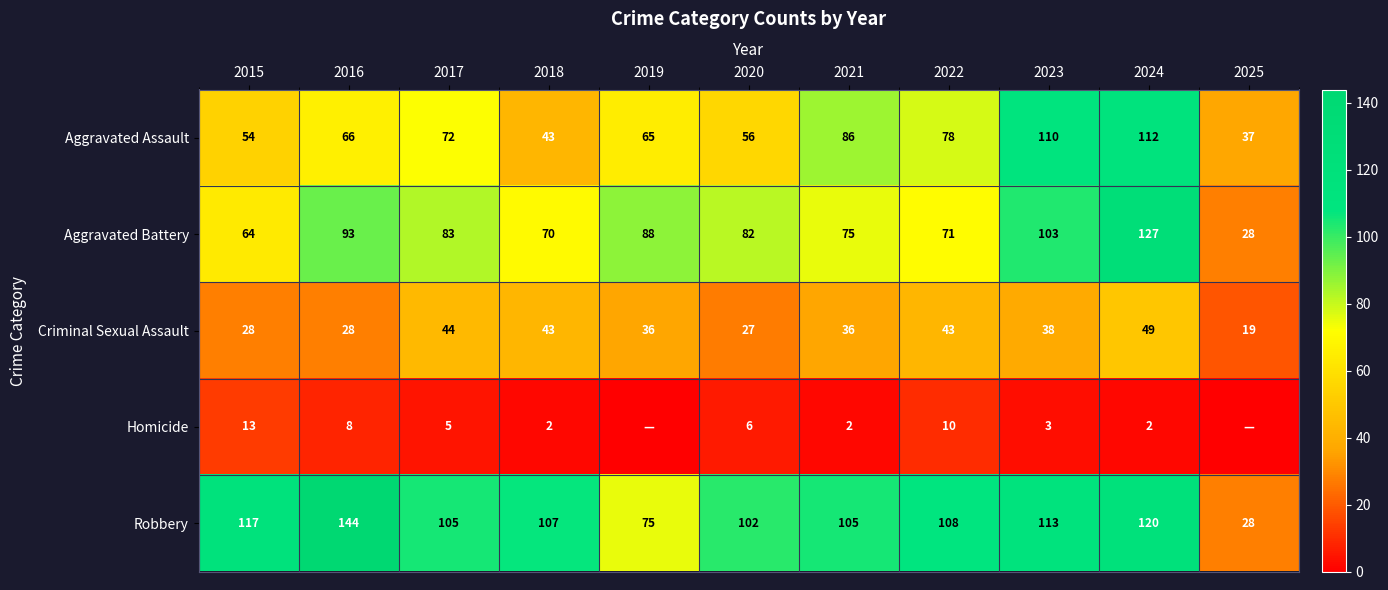

At which category does the chart reach its minimum across all series?

2019